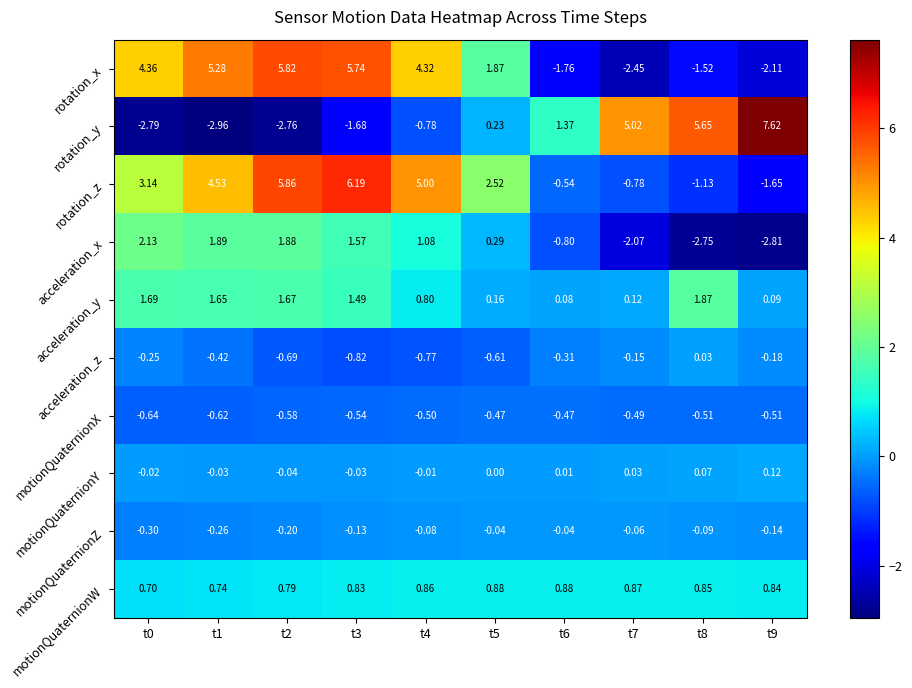

Which series has the largest total across all categories?

rotation_z